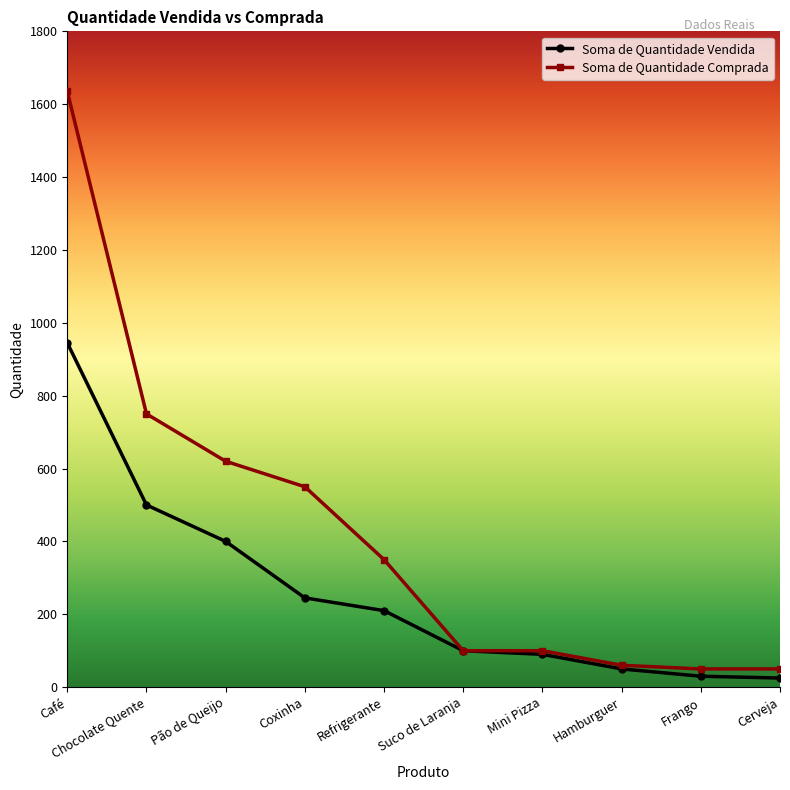

How many distinct data groups are displayed?

2